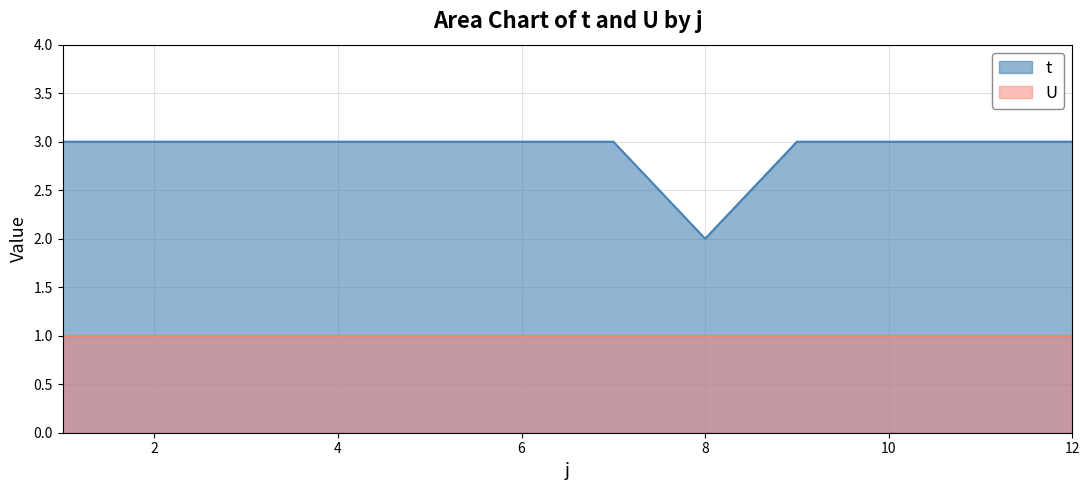

The value at 10 is 4. True or false?

False